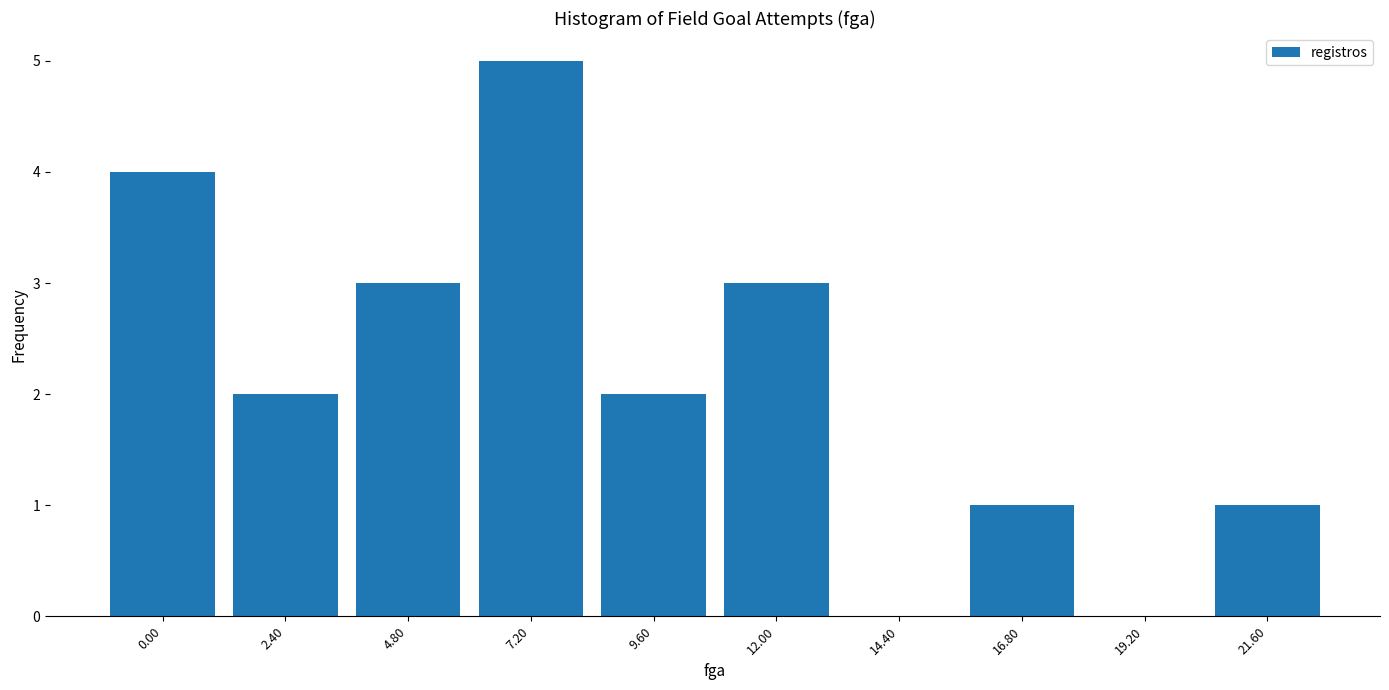

Reading left to right, list all the values displayed in this chart.

0.00=4	2.40=2	4.80=3	7.20=5	9.60=2	12.00=3	14.40=0	16.80=1	19.20=0	21.60=1